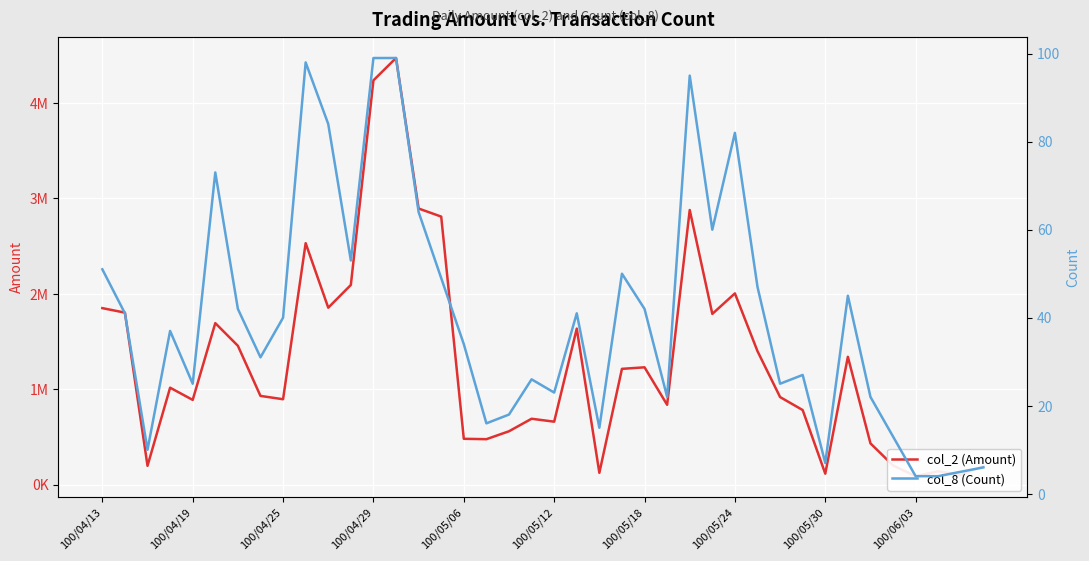

True or false: col_2 (Amount) and col_8 (Count) cross at least once.

False